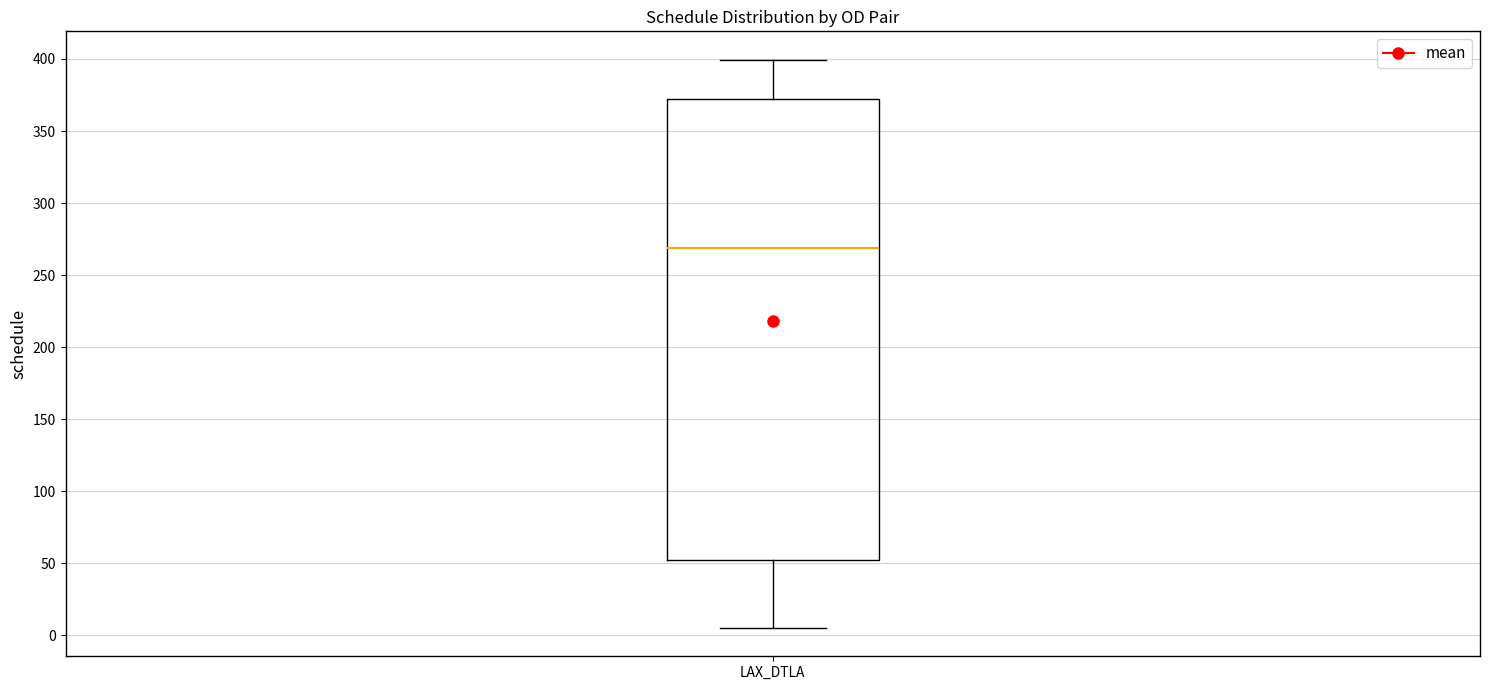

Read this box plot against the y-axis: the position of the median line, the range covered by the box, and the ends of both whiskers. The values are not printed on the chart, so give them approximately, as read against the axis.

median 270, box 50 to 370, whiskers 5 to 400